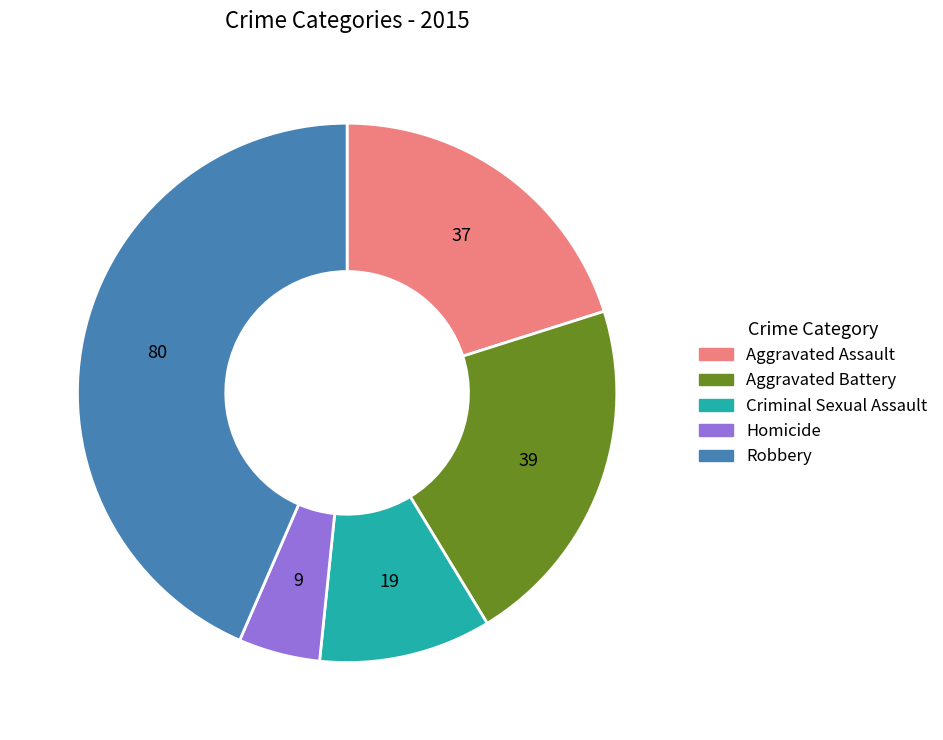

Is it true that Criminal Sexual Assault is 2% of the pie?

False